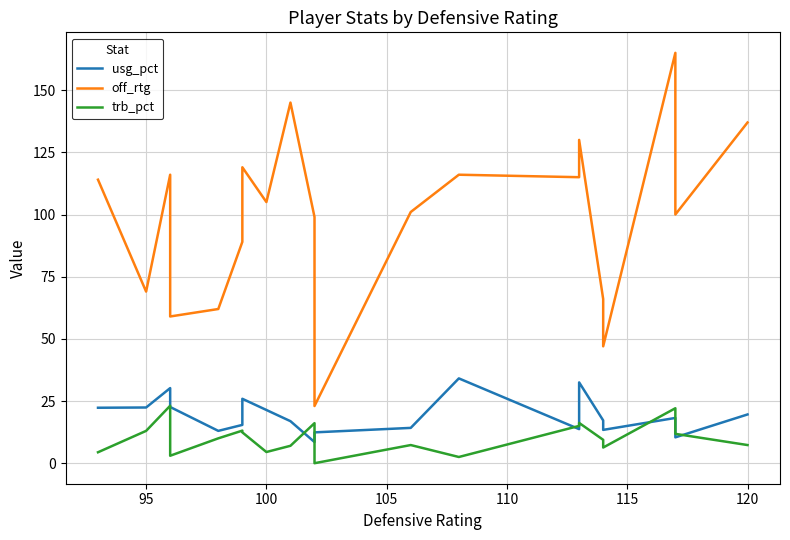

What is the value of the trb_pct point at the 18th from the left?

22.1